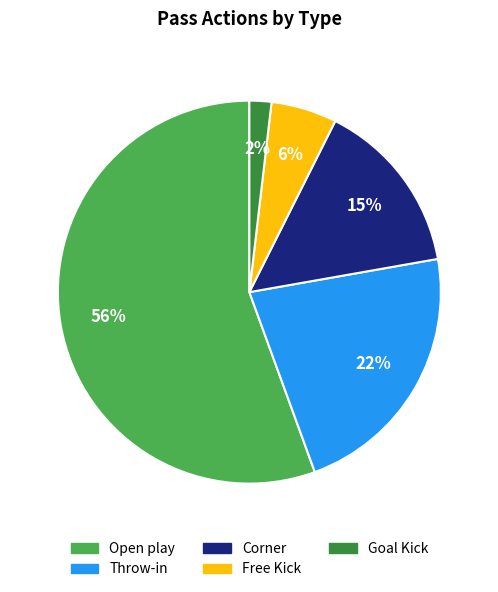

Combined, do Throw-in and Corner account for over 50%?

No